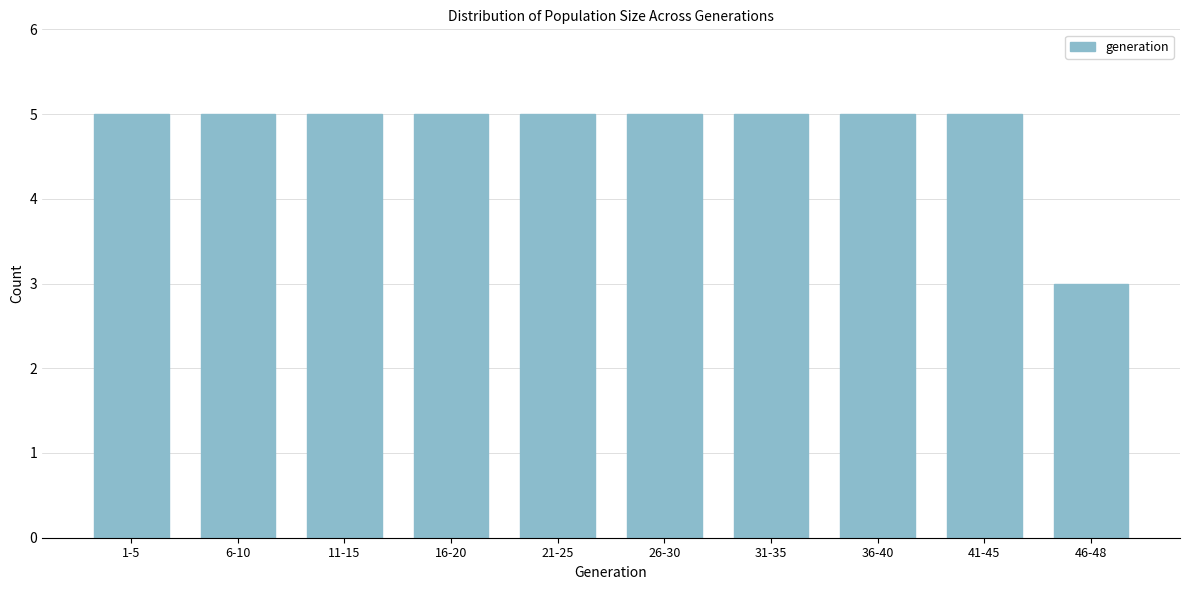

Reading left to right, list all the values displayed in this chart.

1-5=5	6-10=5	11-15=5	16-20=5	21-25=5	26-30=5	31-35=5	36-40=5	41-45=5	46-48=3